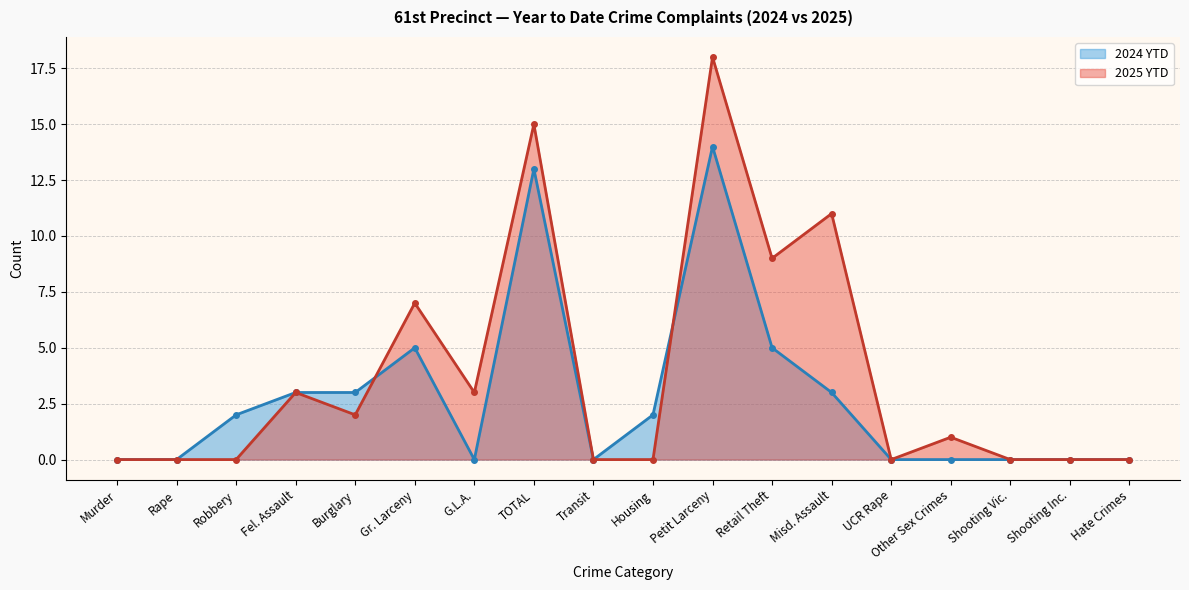

What is the difference between the second highest and minimum values in the 2024 YTD series?

13